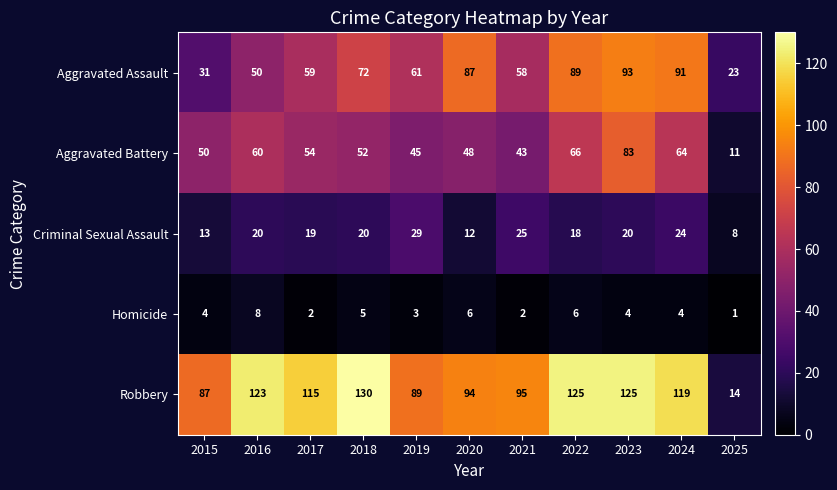

What is the total value across all series at 2022?

304